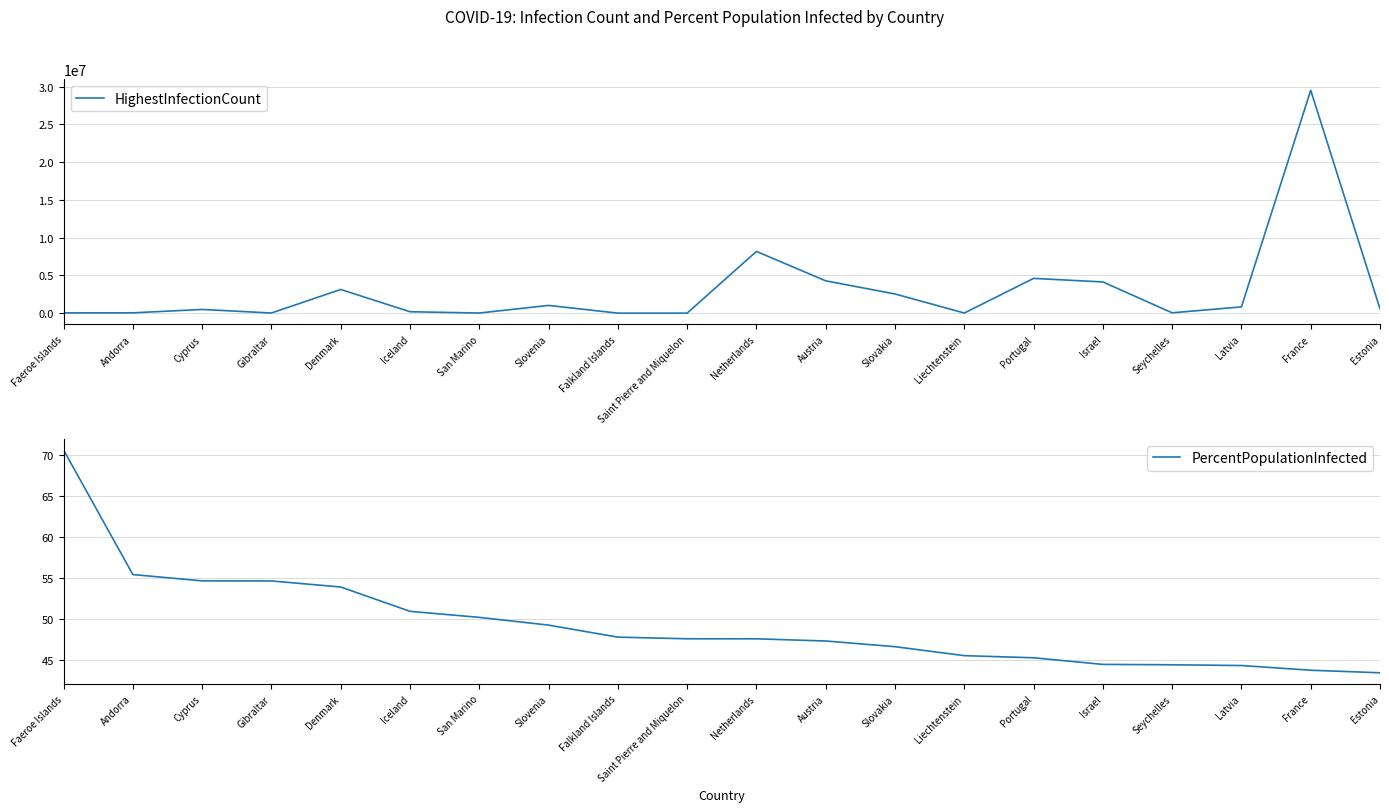

Reading right to left, transcribe all the data shown in this chart.

HighestInfectionCount: Estonia=576047.0	France=29517269.0	Latvia=828077.0	Seychelles=43959.0	Israel=4133701.0	Portugal=4606051.0	Liechtenstein=17428.0	Slovakia=2542191.0	Austria=4281585.0	Netherlands=8176335.0	Saint Pierre and Miquelon=2748.0	Falkland Islands=1687.0	Slovenia=1024482.0	San Marino=17083.0	Iceland=187949.0	Denmark=3135378.0	Gibraltar=18419.0	Cyprus=489963.0	Andorra=42894.0	Faeroe Islands=34658.0
PercentPopulationInfected: Estonia=43.5	France=43.8	Latvia=44.4	Seychelles=44.4	Israel=44.5	Portugal=45.3	Liechtenstein=45.6	Slovakia=46.7	Austria=47.3	Netherlands=47.6	Saint Pierre and Miquelon=47.6	Falkland Islands=47.8	Slovenia=49.3	San Marino=50.2	Iceland=51.0	Denmark=53.9	Gibraltar=54.7	Cyprus=54.7	Andorra=55.5	Faeroe Islands=70.7